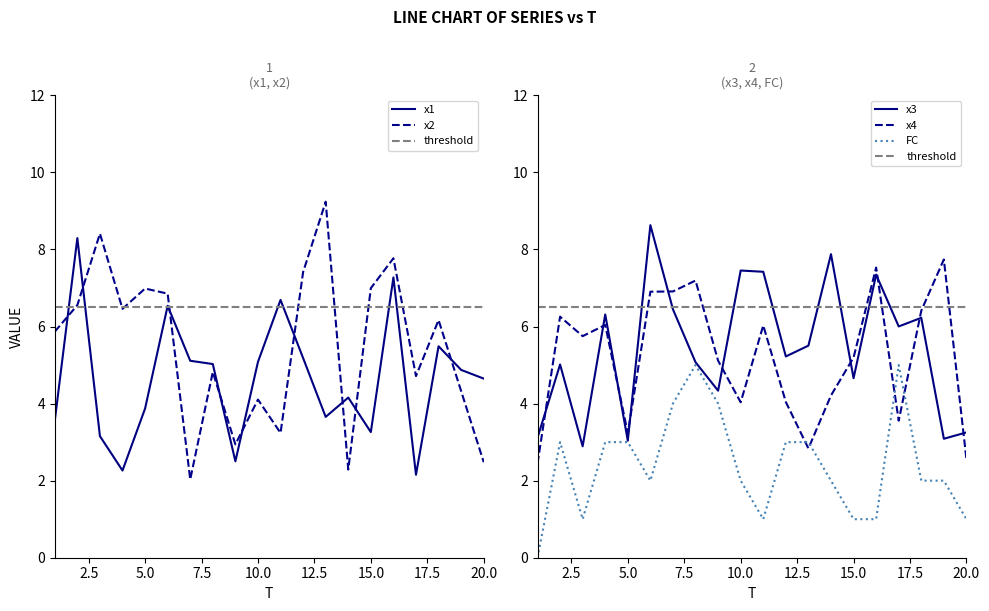

What is the value of the FC point at the 14th from the left?

2.0